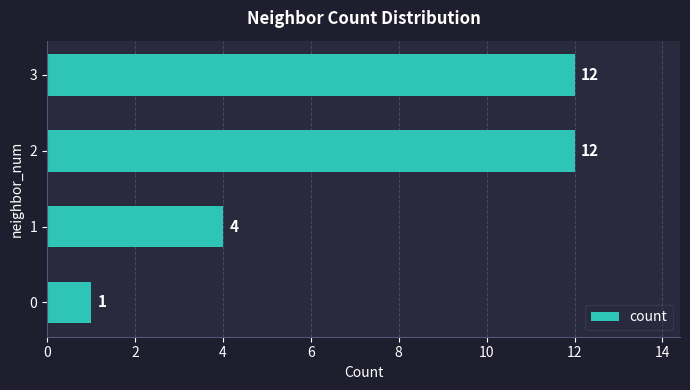

Count the values in the range 4 to 12.

3